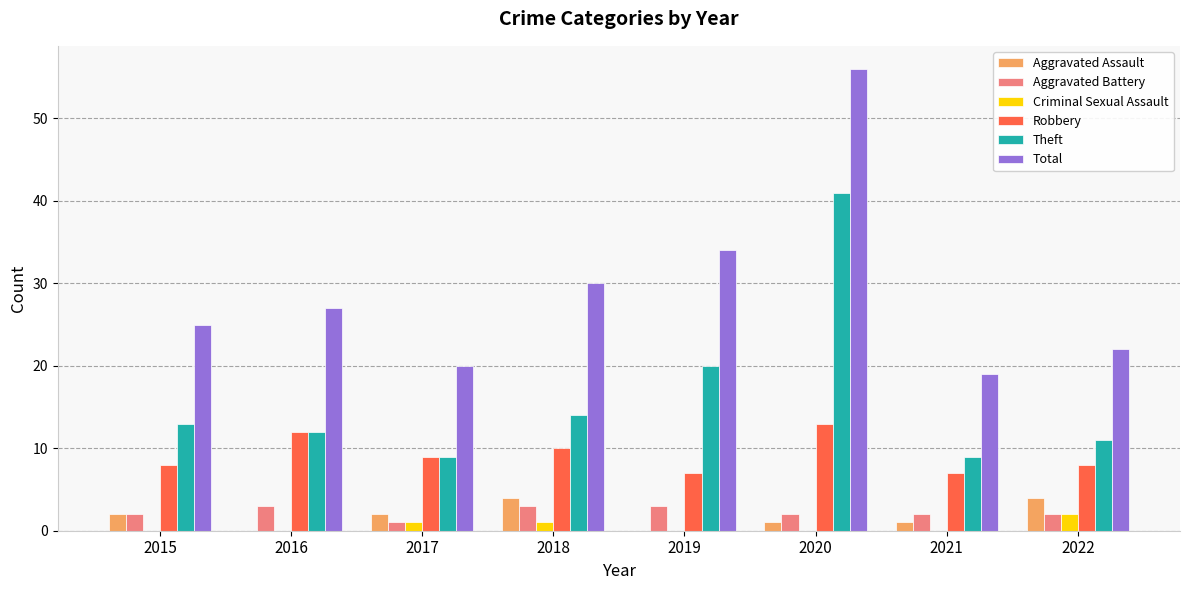

Between 2018 and 2020, which series saw the biggest shift?

Theft